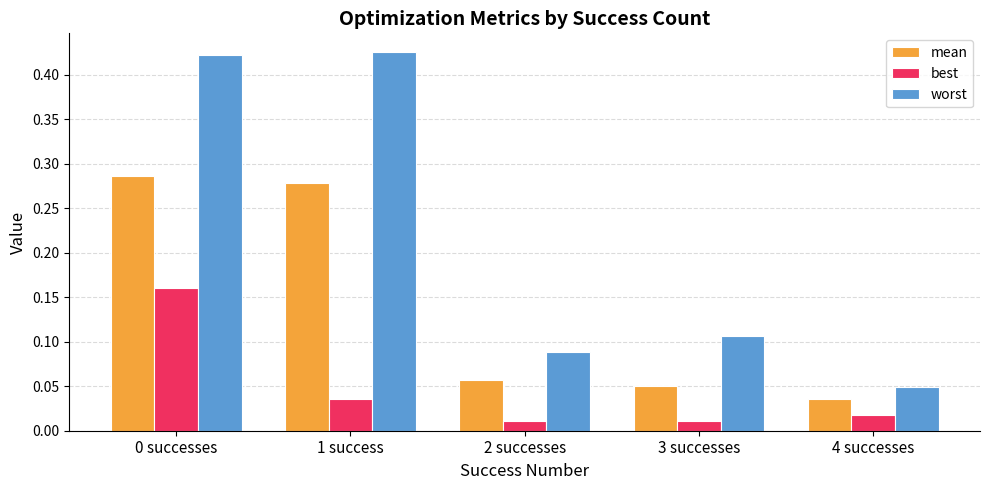

Are the bars horizontal?

No